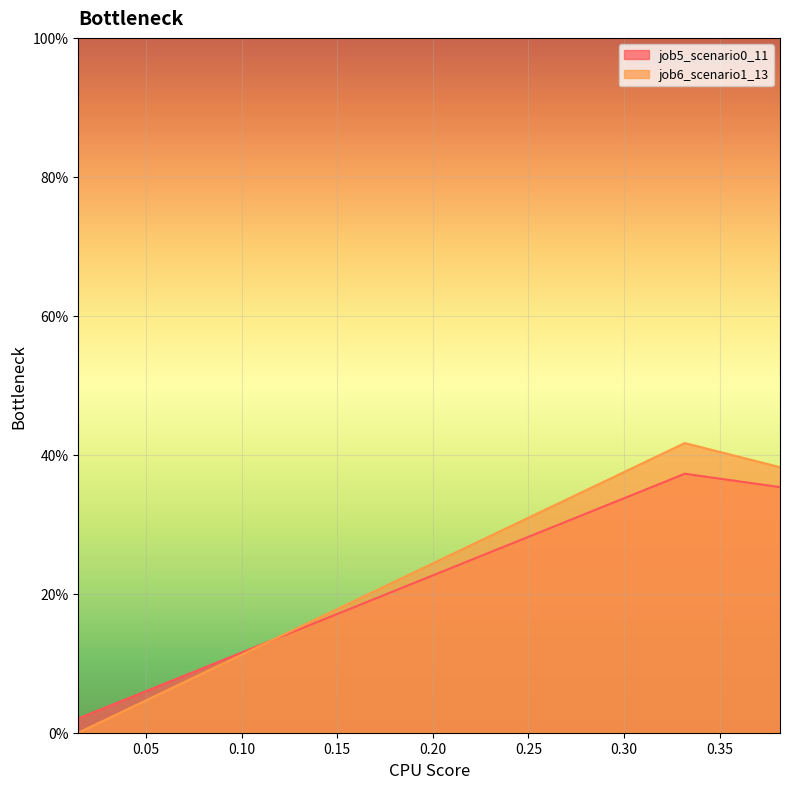

Which series has the widest spread of values?

job6_scenario1_13